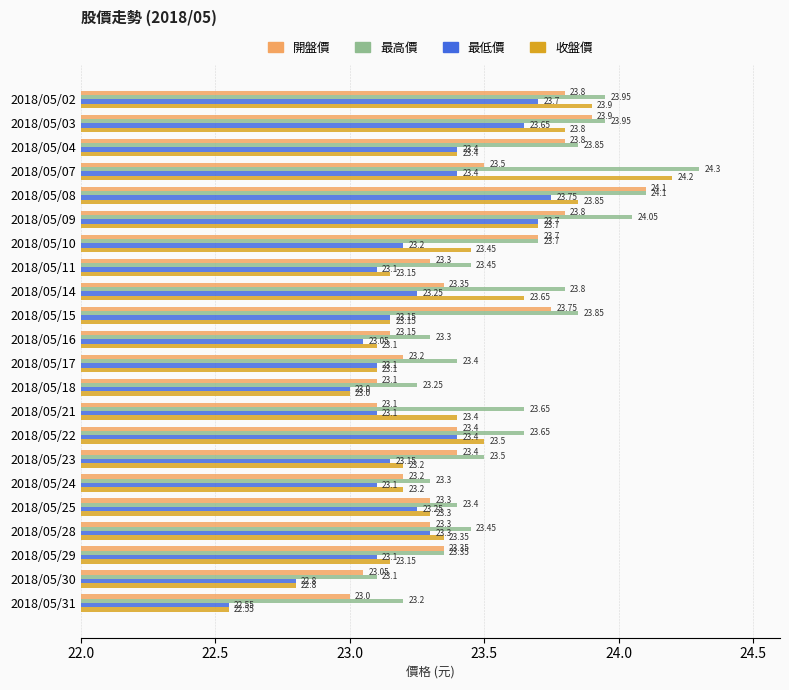

Which series has the largest total across all categories?

最高價